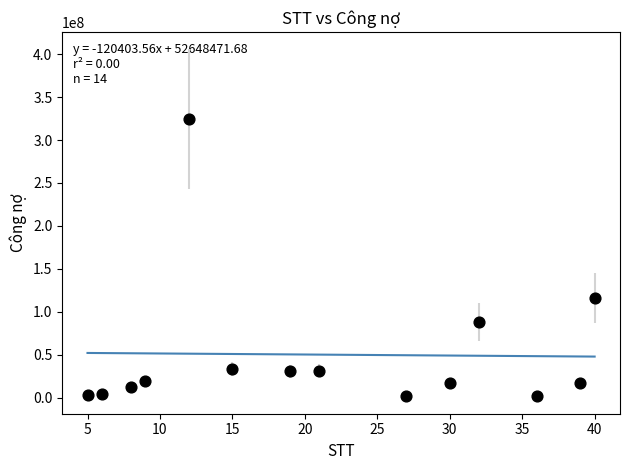

What is the range of Y values (max minus min)?

322633550